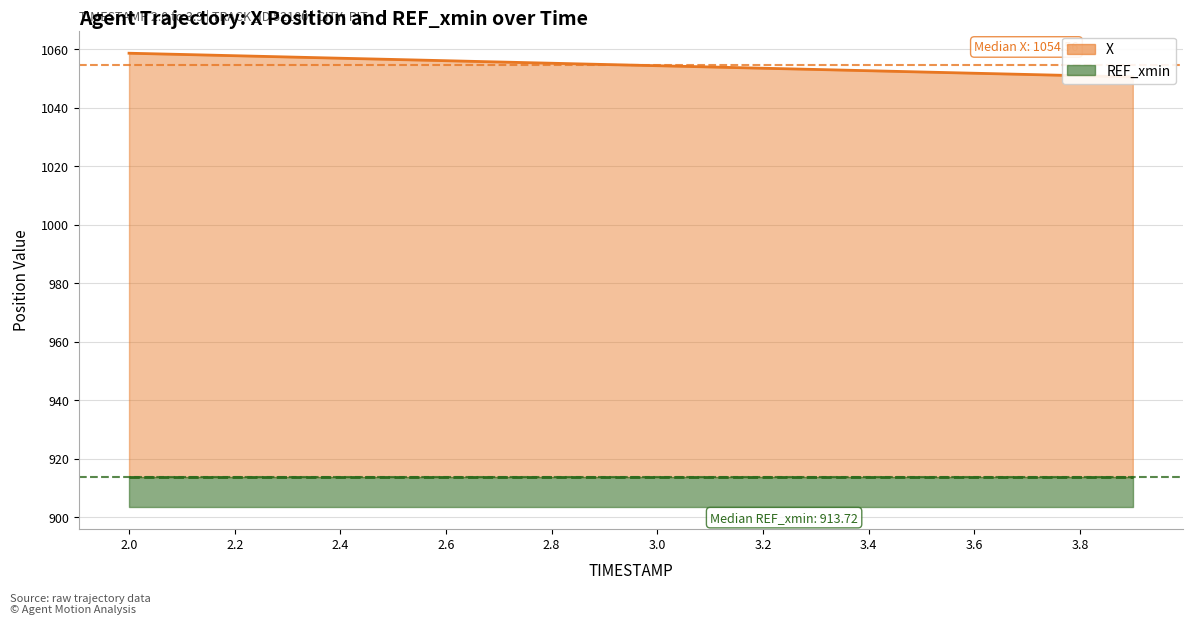

True or false: the data has more than 1 interior local peaks.

False